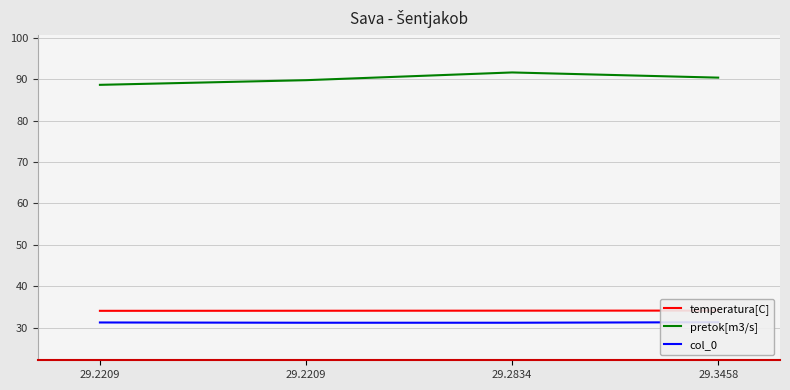

What is the sum of the temperatura[C] values at 29.2209 and 29.3458?

68.2